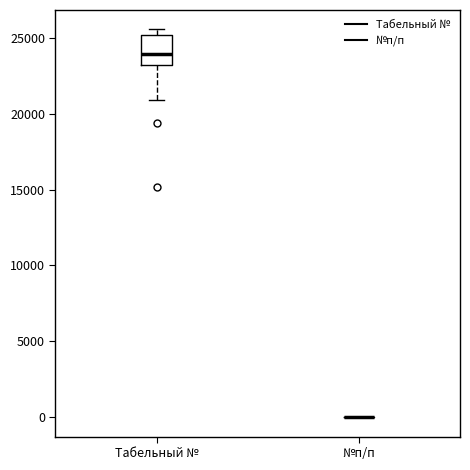

Reading left to right, read every box against the y-axis: the position of its median line, the range the box covers, and the ends of its whiskers. The values are not printed on the chart, so give them approximately, as read against the axis.

Табельный №: median 24000, box 23000 to 25000, whiskers 21000 to 25500
№п/п: box collapsed to a line at 0, whiskers 0 to 0